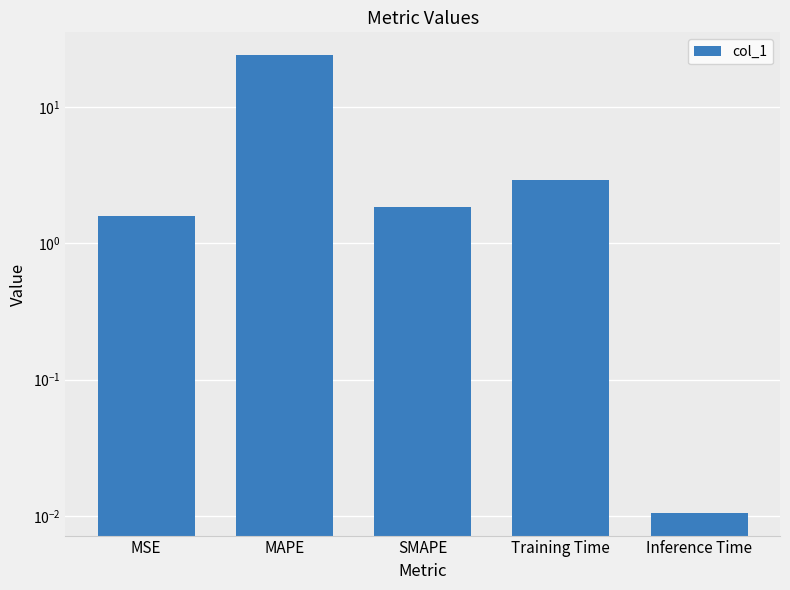

How many categories are shown in the chart?

5